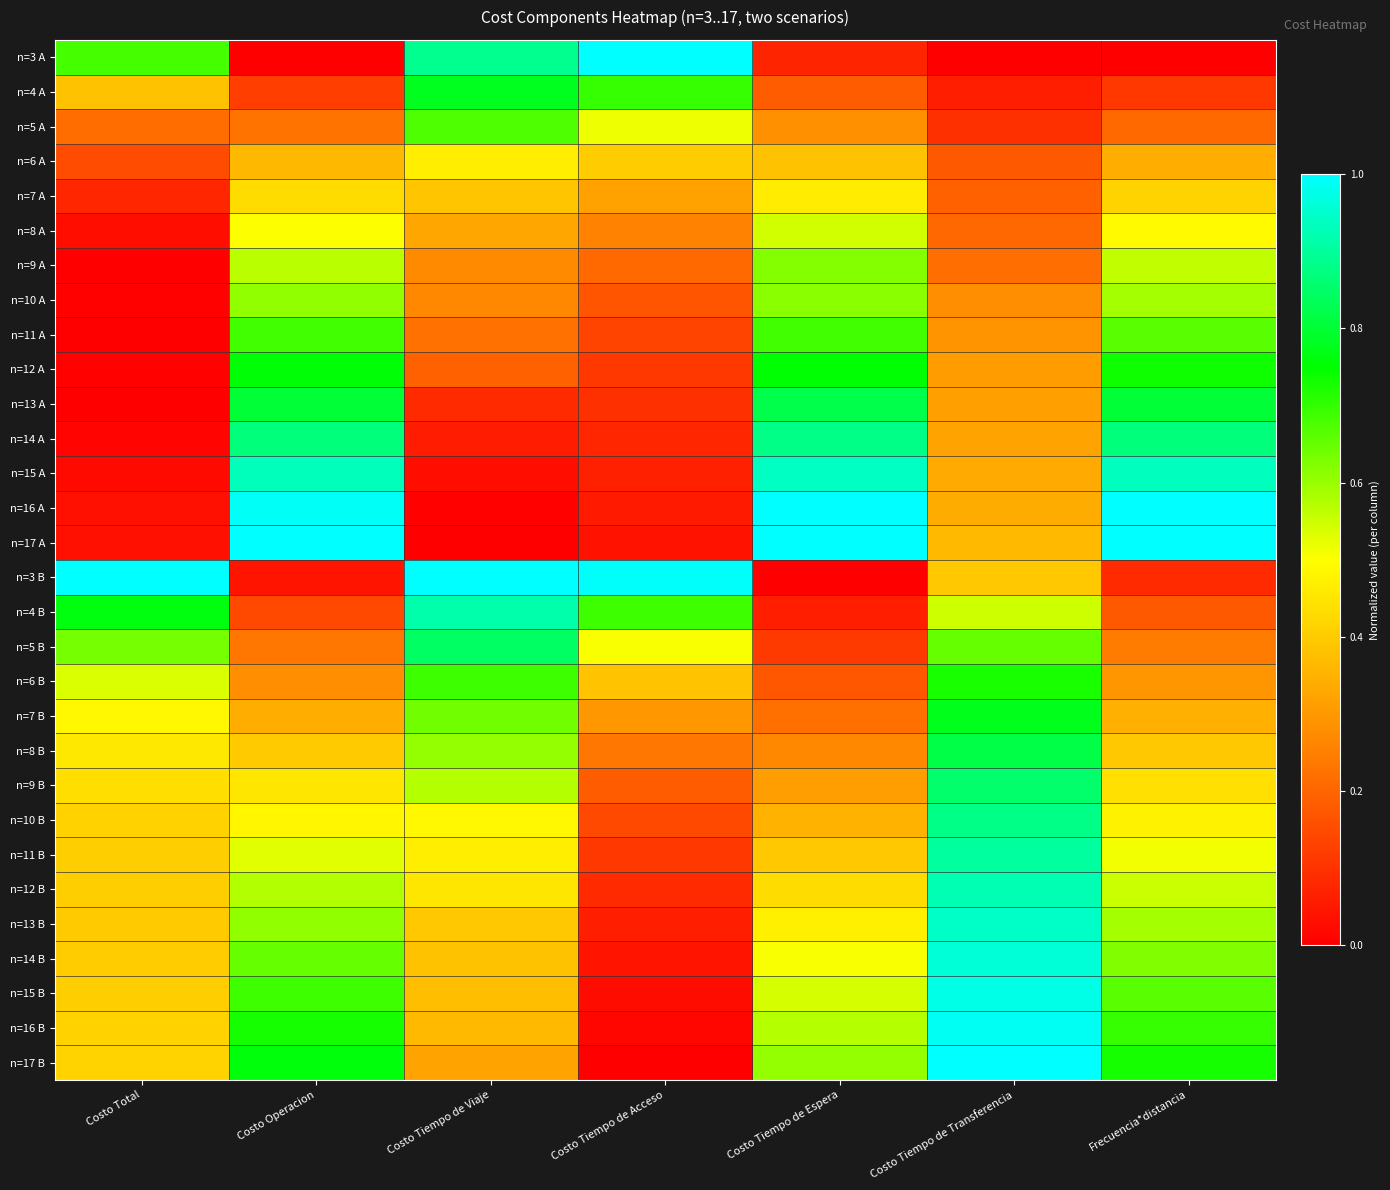

Which series has the largest total across all categories?

n=17 B